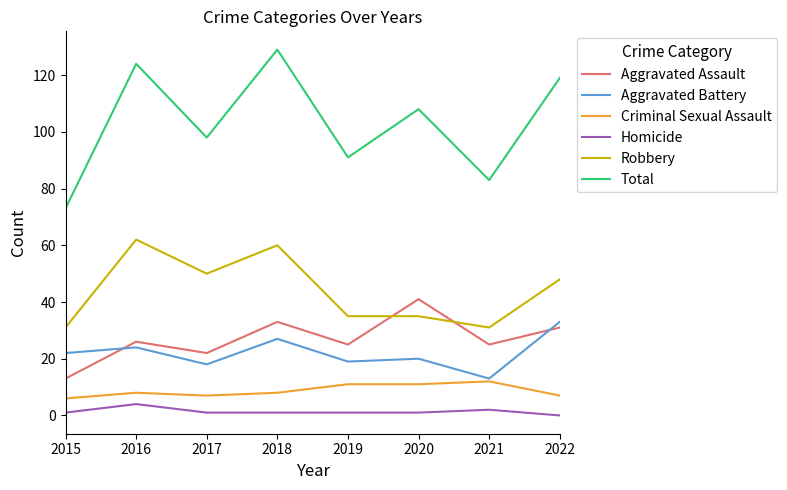

Reading left to right, transcribe all the data shown in this chart.

Aggravated Assault: 2015=13	2016=26	2017=22	2018=33	2019=25	2020=41	2021=25	2022=31
Aggravated Battery: 2015=22	2016=24	2017=18	2018=27	2019=19	2020=20	2021=13	2022=33
Criminal Sexual Assault: 2015=6	2016=8	2017=7	2018=8	2019=11	2020=11	2021=12	2022=7
Homicide: 2015=1	2016=4	2017=1	2018=1	2019=1	2020=1	2021=2	2022=0
Robbery: 2015=31	2016=62	2017=50	2018=60	2019=35	2020=35	2021=31	2022=48
Total: 2015=73	2016=124	2017=98	2018=129	2019=91	2020=108	2021=83	2022=119